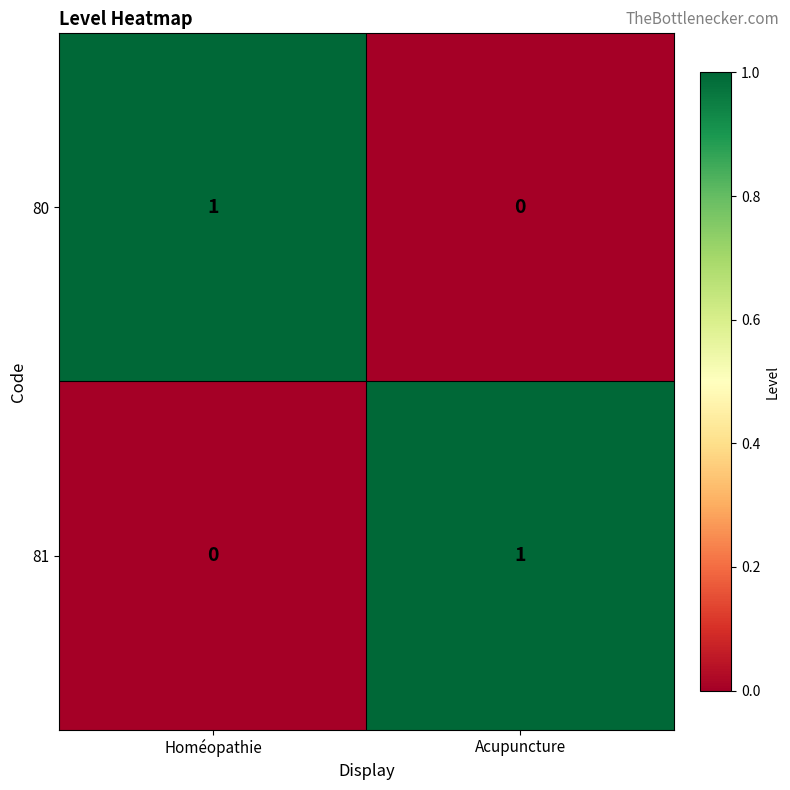

List the labels in order of 80 value, smallest first.

Acupuncture, Homéopathie